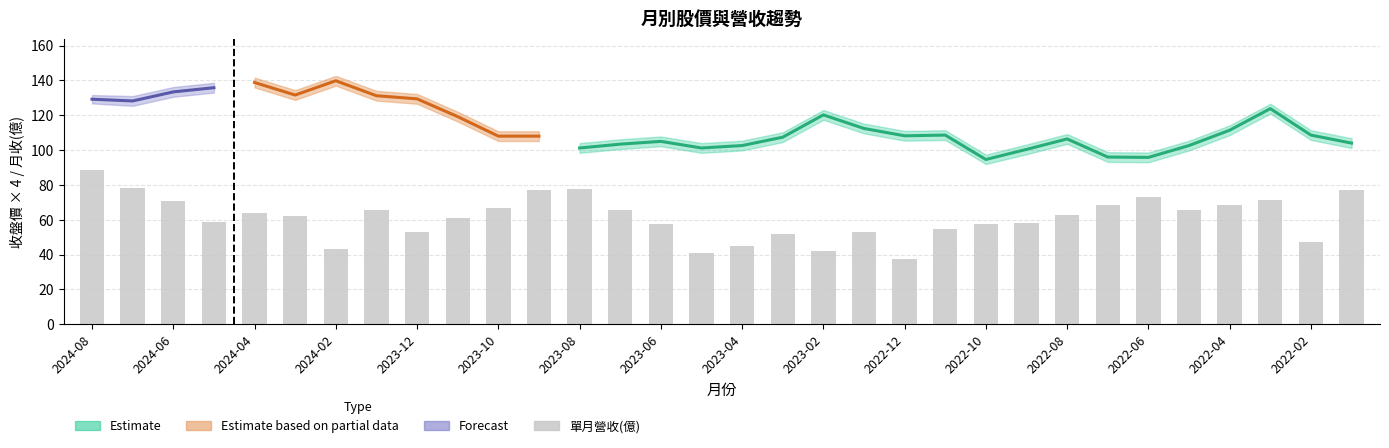

What is the change in value from 2022-10 to 20?

-39.2